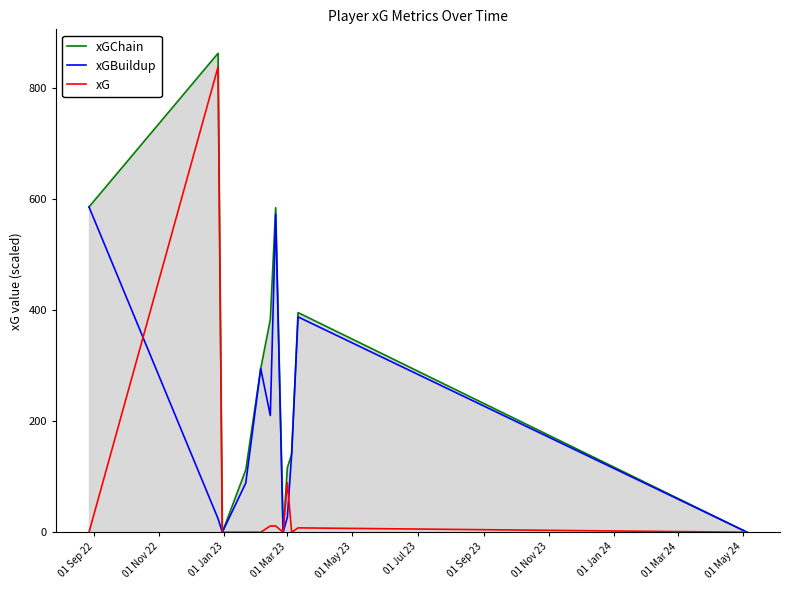

What is the greatest value displayed?

863.2